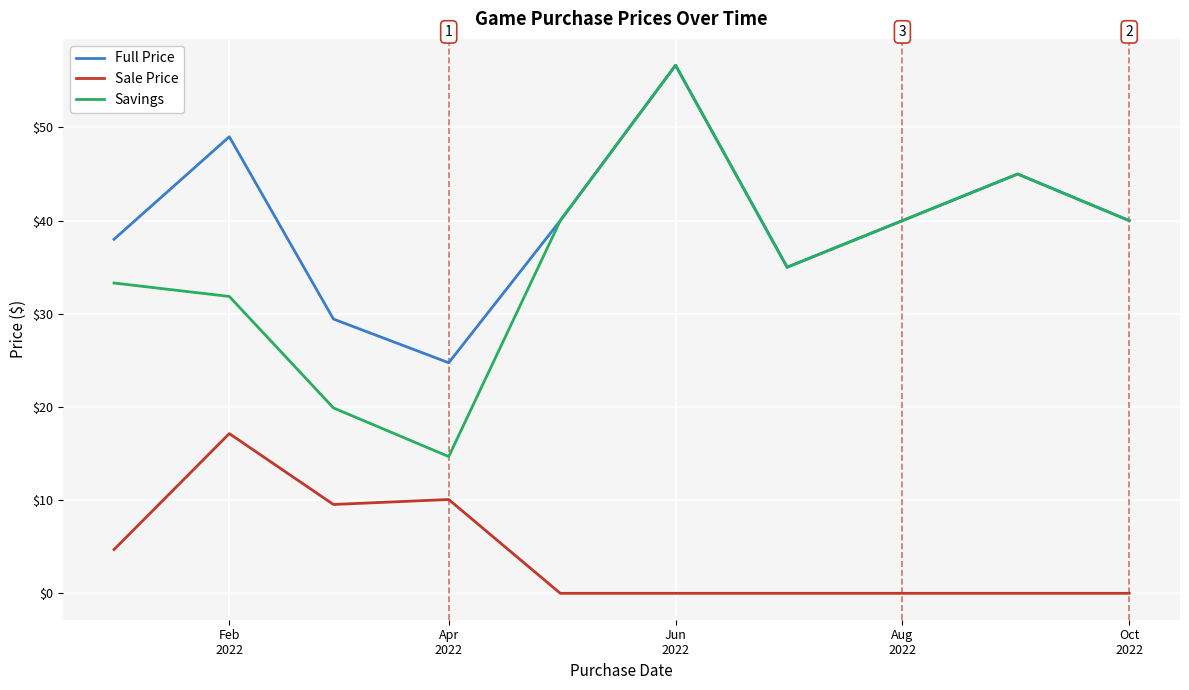

Which series has the largest total across all categories?

Full Price